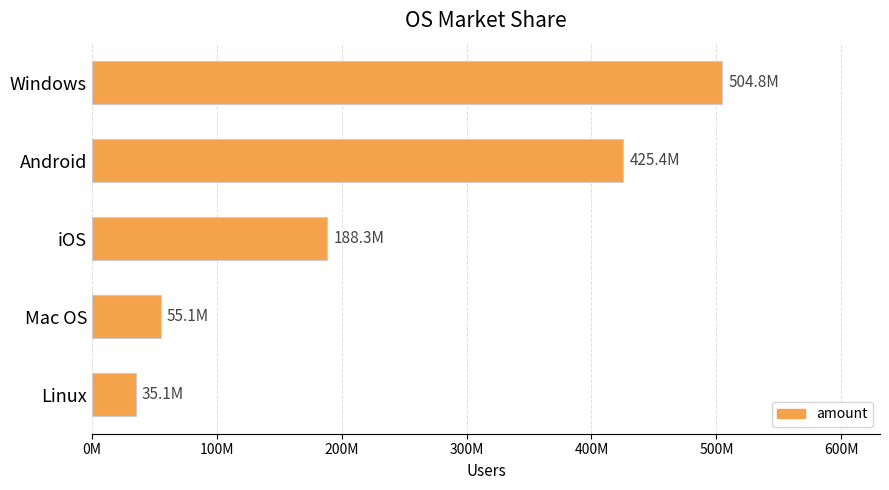

Are the bars horizontal?

Yes